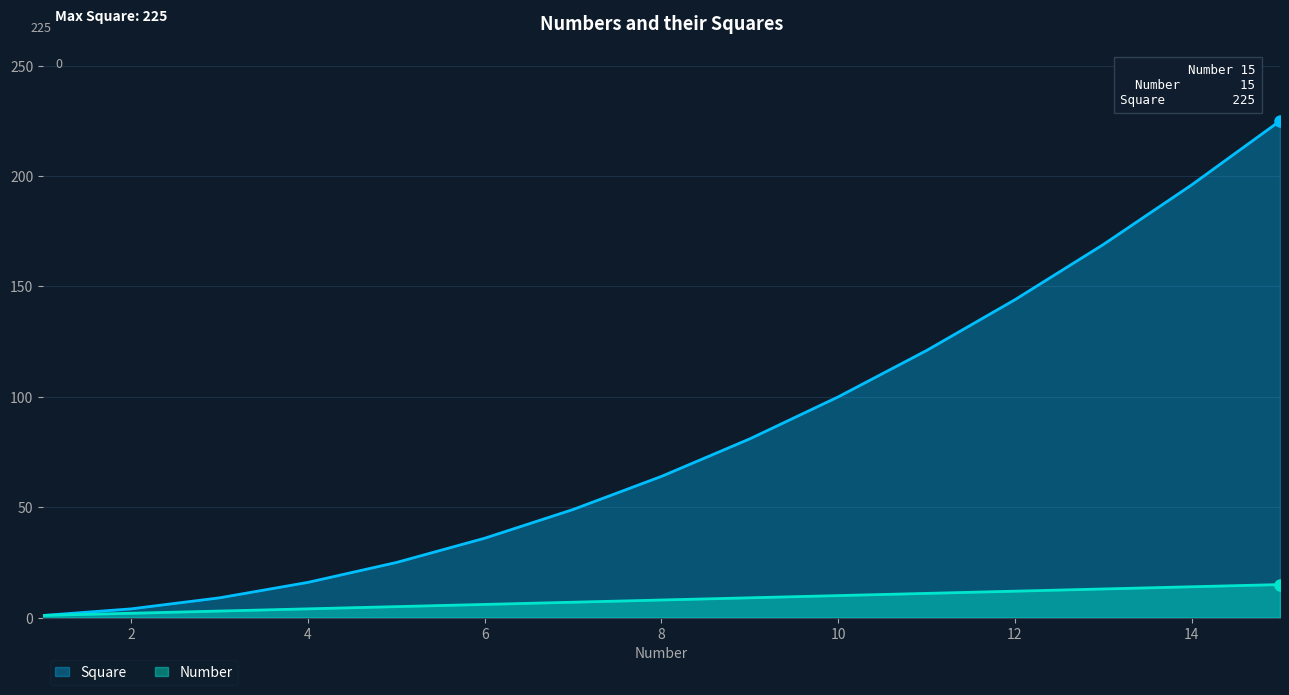

What are all the series names shown in the legend?

Square, Number